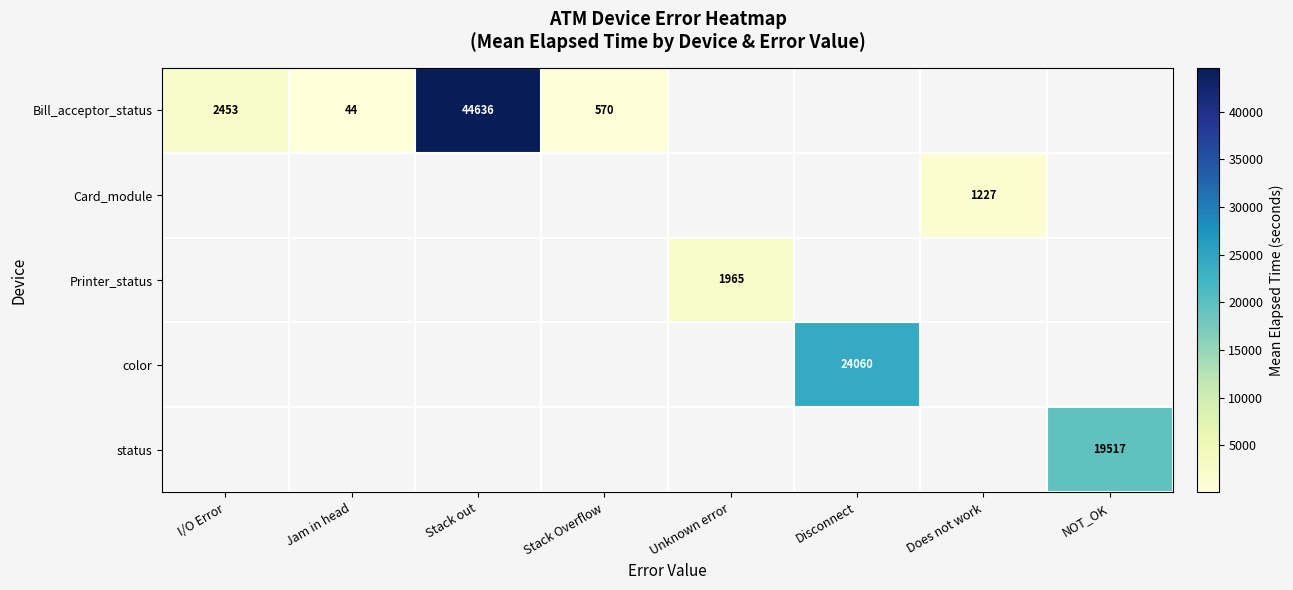

True or false: Card_module has a value of 1227 at Does not work.

True